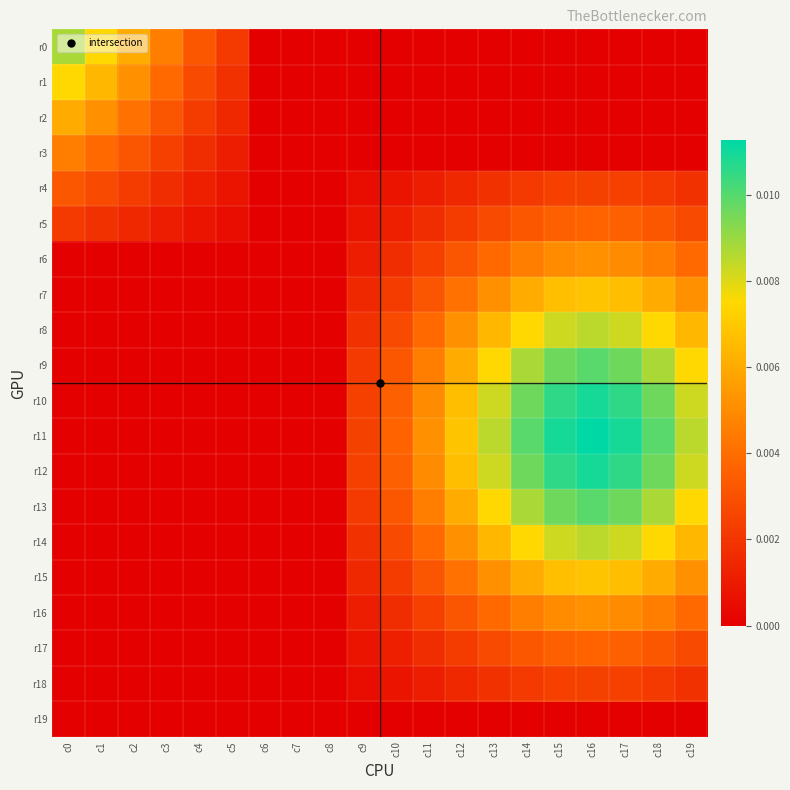

Between c5 and c11, which series saw the biggest shift?

r11